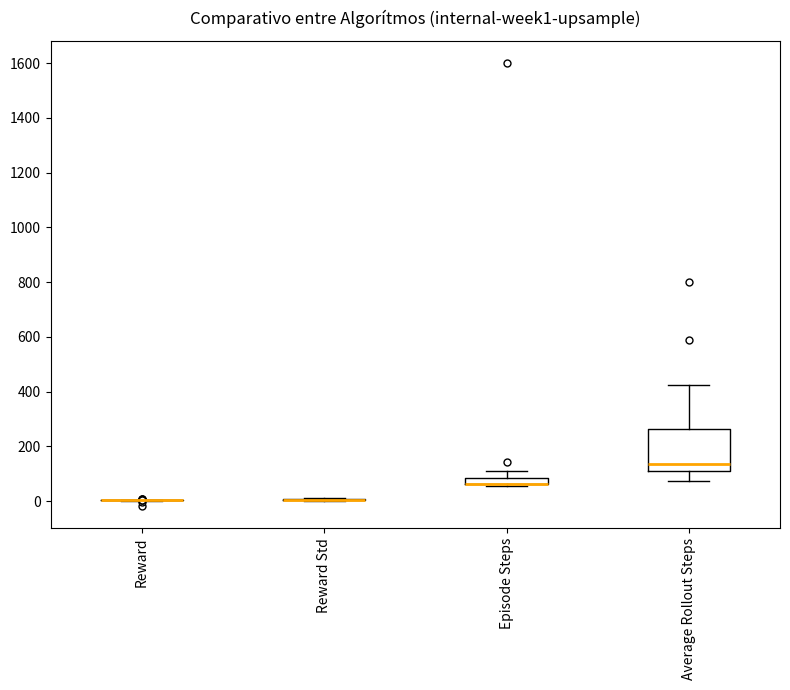

Comparing the boxes themselves (not the whiskers), which one is the tallest?

Average Rollout Steps